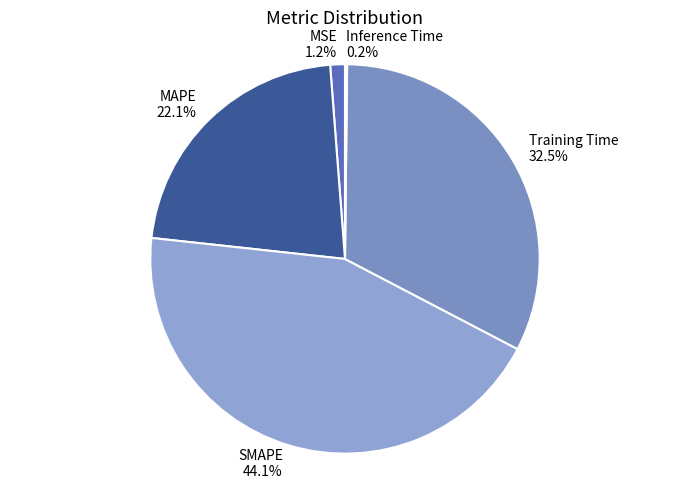

Which slice is the largest?

SMAPE